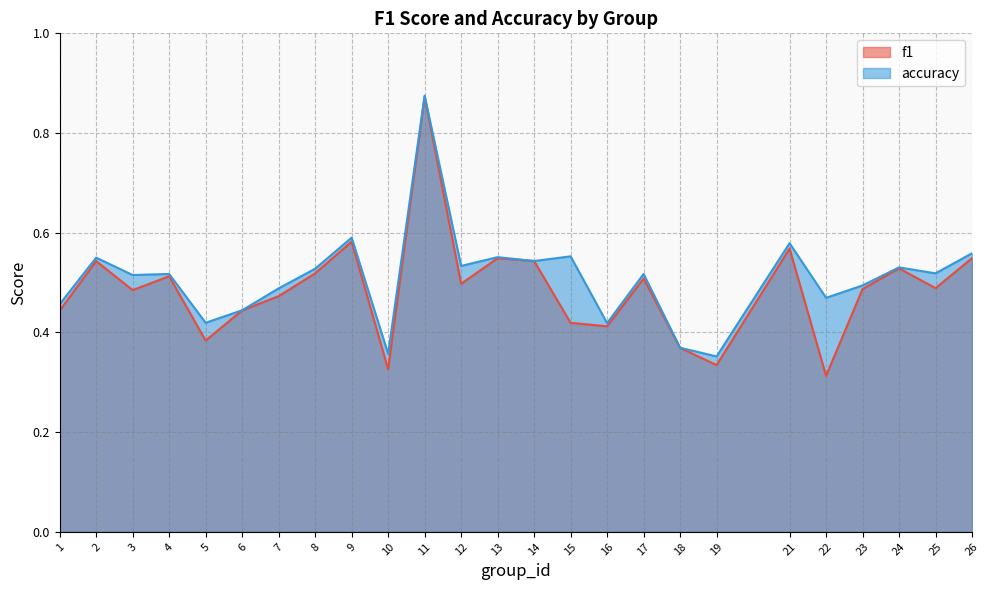

At which label is accuracy closest to 0?

19